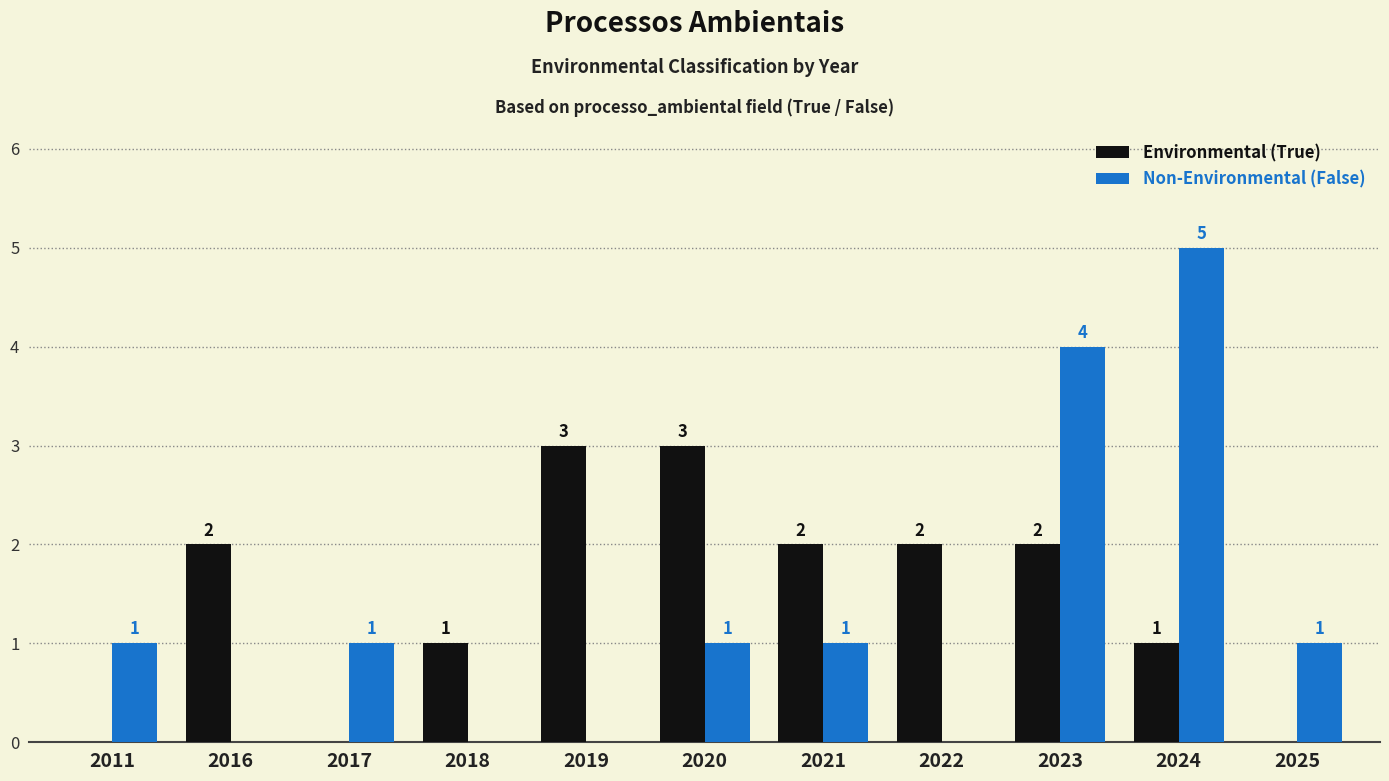

Is it true that Environmental (True) equals 2 at 2019?

False